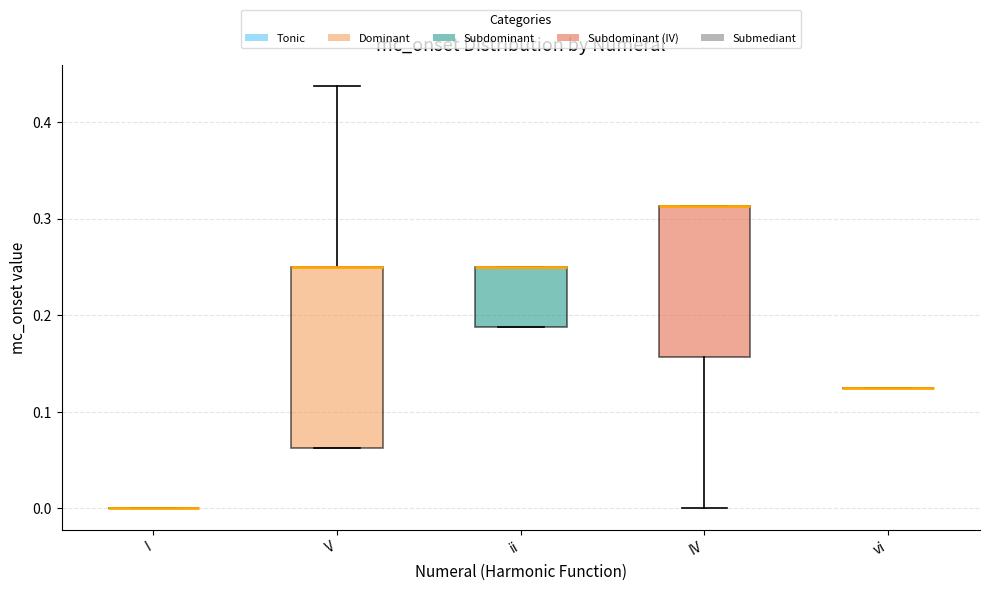

Reading left to right, read every box against the y-axis: the position of its median line, the range the box covers, and the ends of its whiskers. The values are not printed on the chart, so give them approximately, as read against the axis.

I: box collapsed to a line at 0.00, whiskers 0.00 to 0.00
V: median 0.25 (drawn on the box's upper edge), box 0.06 to 0.25, whiskers 0.06 to 0.44
ii: median 0.25 (drawn on the box's upper edge), box 0.19 to 0.25, whiskers 0.19 to 0.25
IV: median 0.31 (drawn on the box's upper edge), box 0.16 to 0.31, whiskers 0.00 to 0.31
vi: box collapsed to a line at 0.13, whiskers 0.13 to 0.13